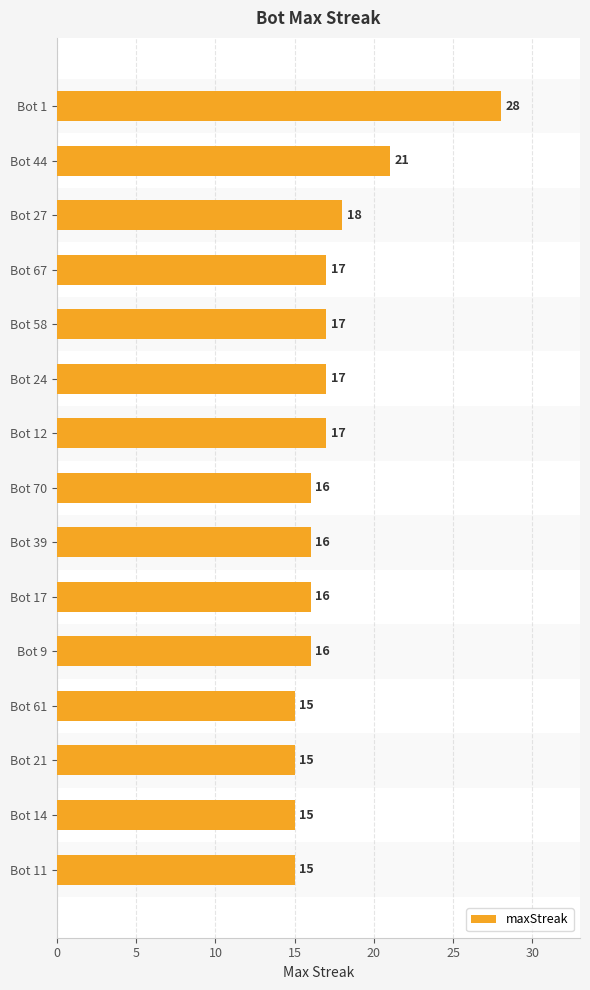

Approximately how many times larger is the value at Bot 61 compared to Bot 17?

0.9